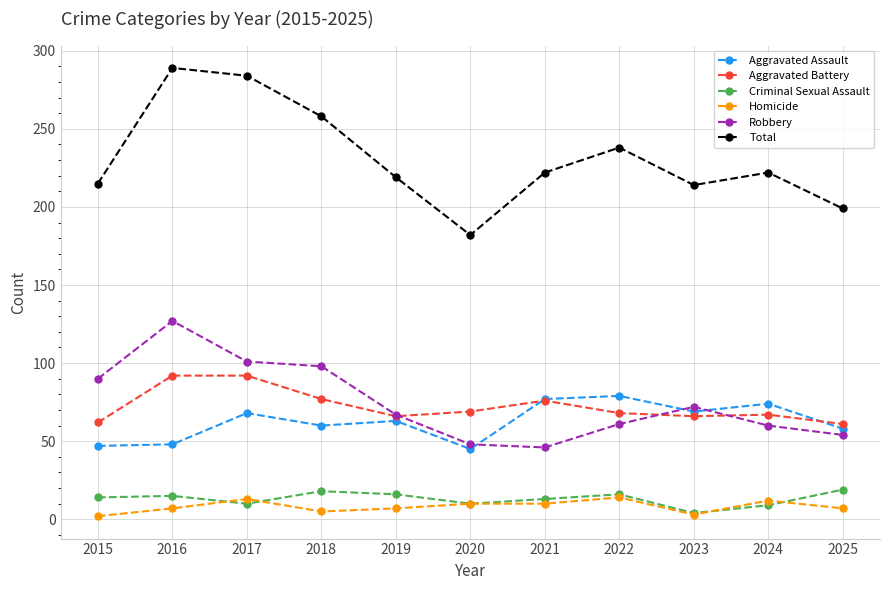

What value does the Total series have at 2024, to the nearest 10?

220